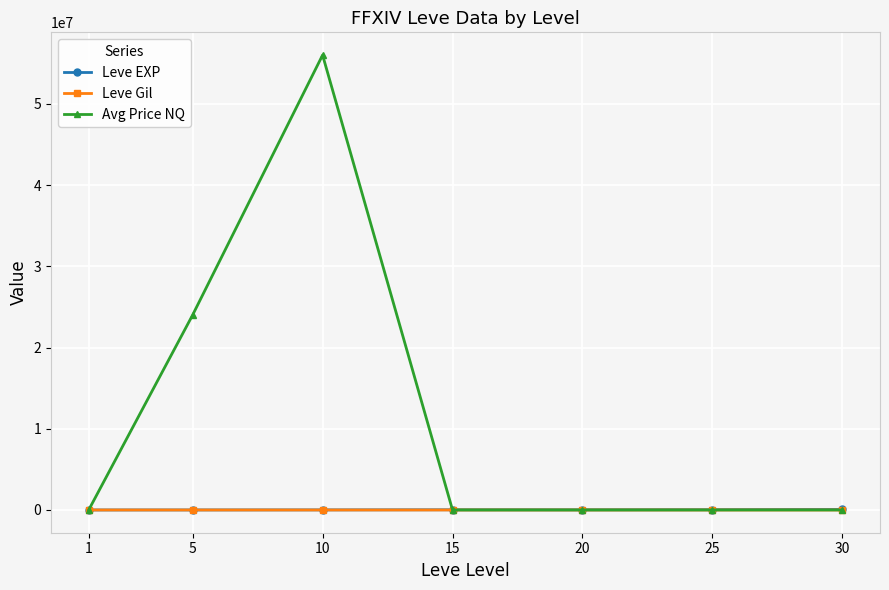

Count the number of data series in this chart.

3